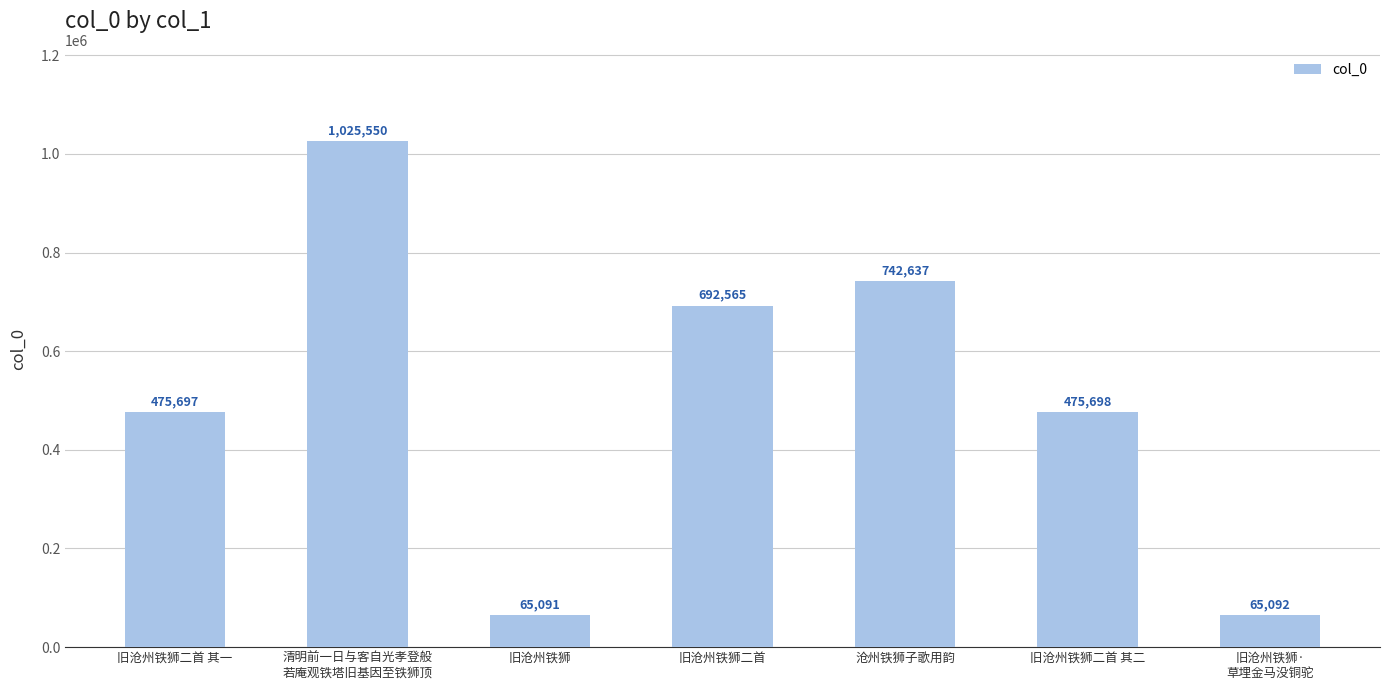

List the labels in order of value, smallest first.

旧沧州铁狮, 旧沧州铁狮·
草埋金马没铜驼, 旧沧州铁狮二首 其一, 旧沧州铁狮二首 其二, 旧沧州铁狮二首, 沧州铁狮子歌用韵, 清明前一日与客自光孝登般
若庵观铁塔旧基因至铁狮顶